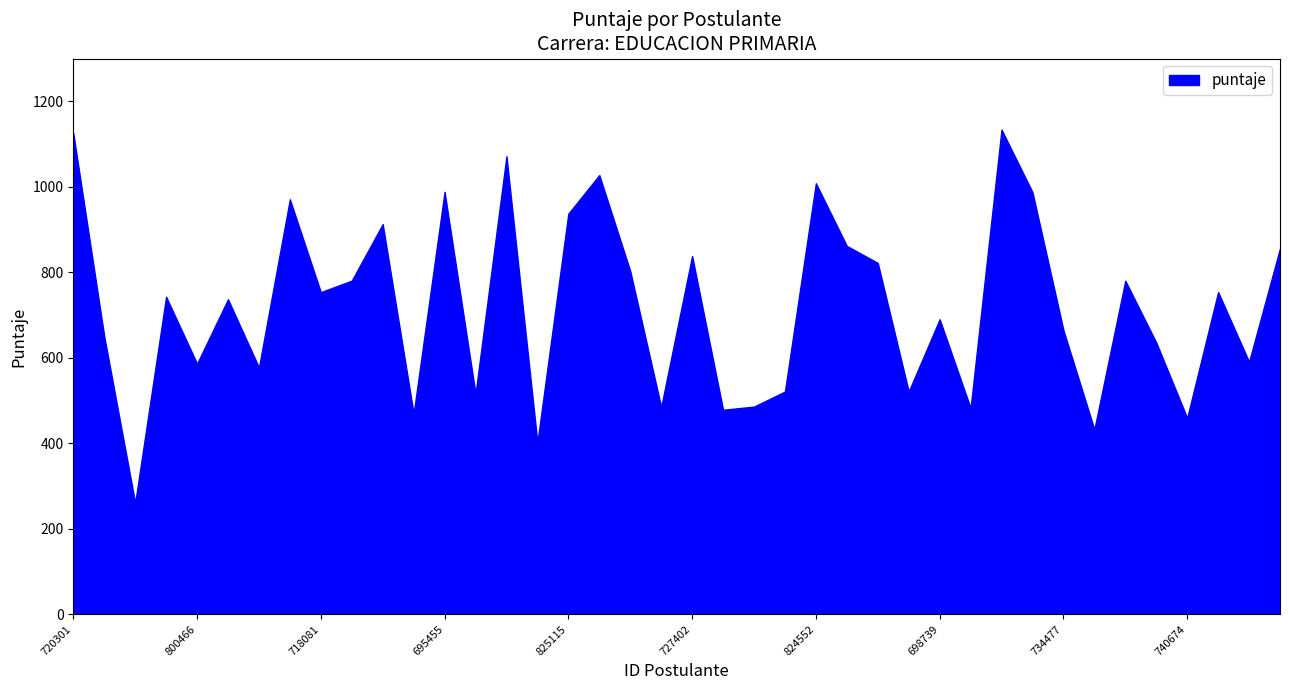

Does the chart display data point markers on the line(s)?

No